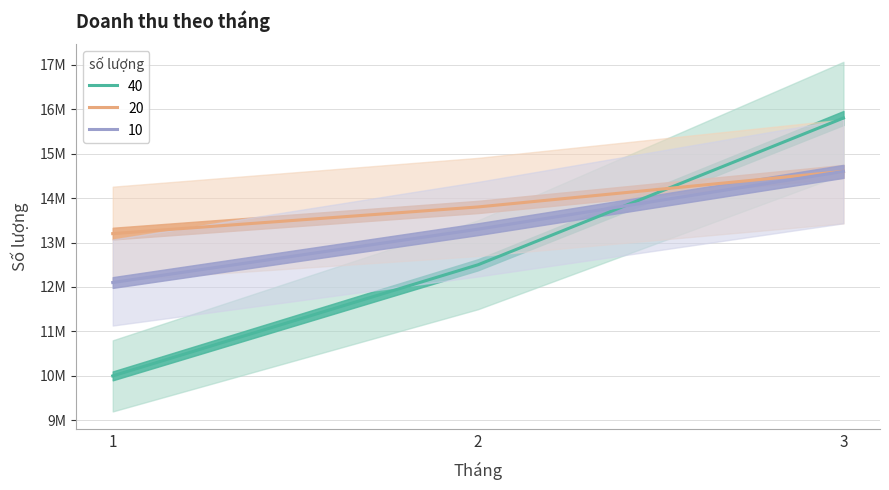

Count the 40 values in the range 10000000 to 15800000.

3